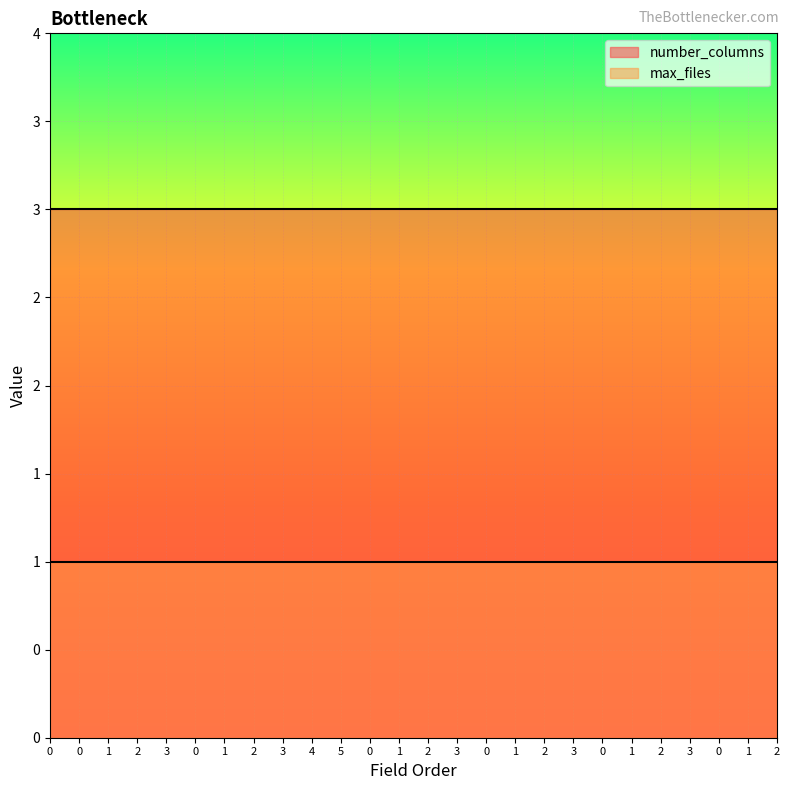

What are all the series names shown in the legend?

number_columns, max_files